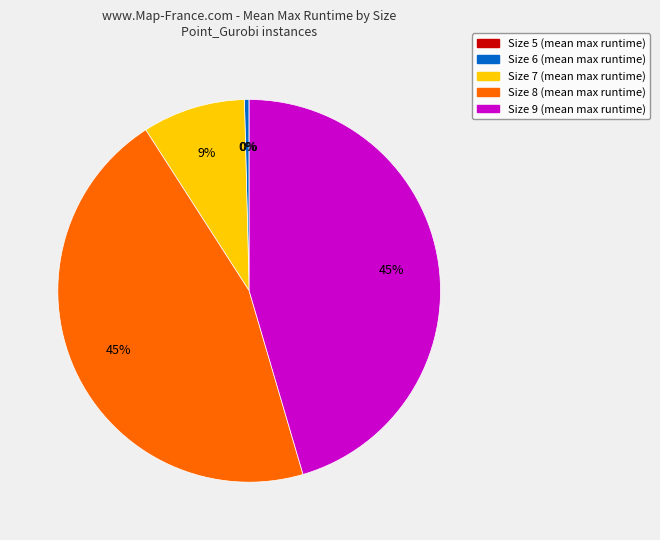

Does any single category account for the majority?

No